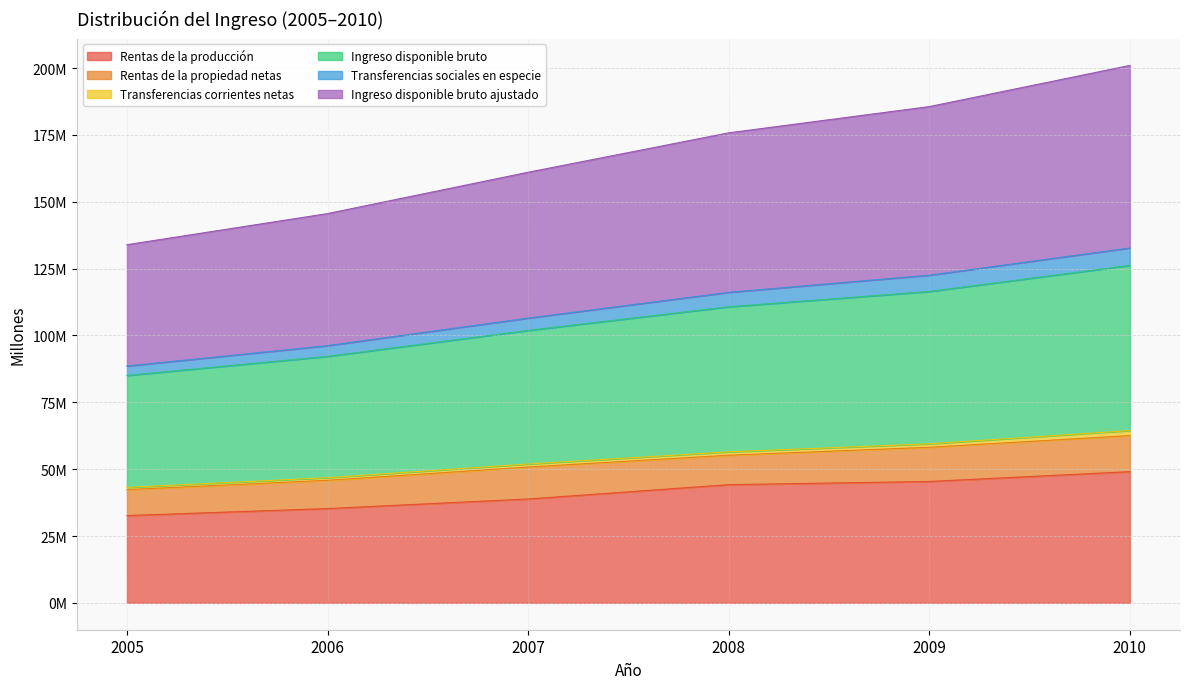

What is the average value of the Rentas de la producción series?

40904841